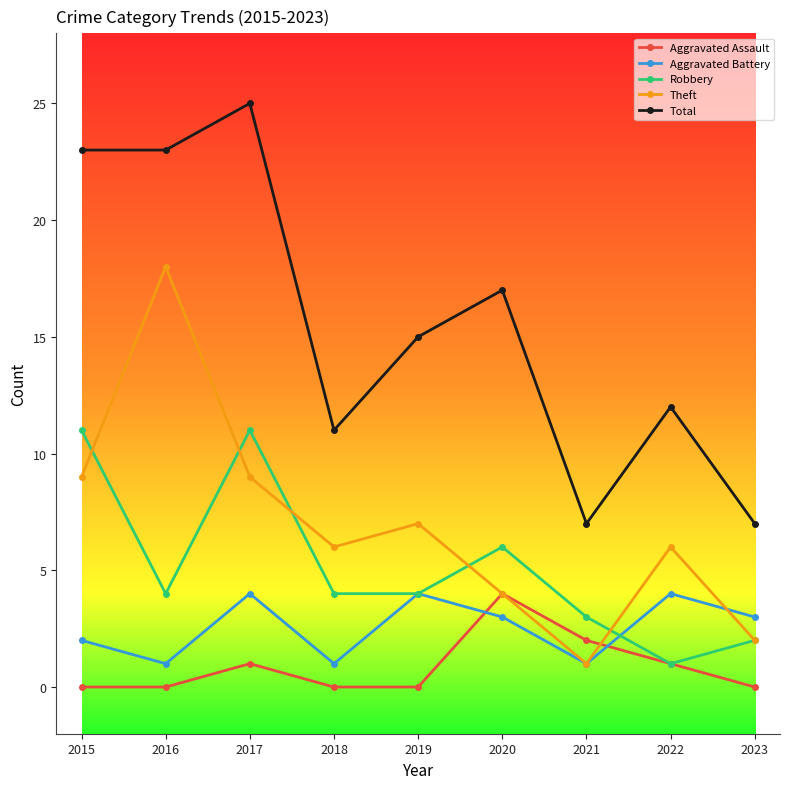

Reading left to right, list all the values displayed in this chart.

Aggravated Assault: 2015=0	2016=0	2017=1	2018=0	2019=0	2020=4	2021=2	2022=1	2023=0
Aggravated Battery: 2015=2	2016=1	2017=4	2018=1	2019=4	2020=3	2021=1	2022=4	2023=3
Robbery: 2015=11	2016=4	2017=11	2018=4	2019=4	2020=6	2021=3	2022=1	2023=2
Theft: 2015=9	2016=18	2017=9	2018=6	2019=7	2020=4	2021=1	2022=6	2023=2
Total: 2015=23	2016=23	2017=25	2018=11	2019=15	2020=17	2021=7	2022=12	2023=7